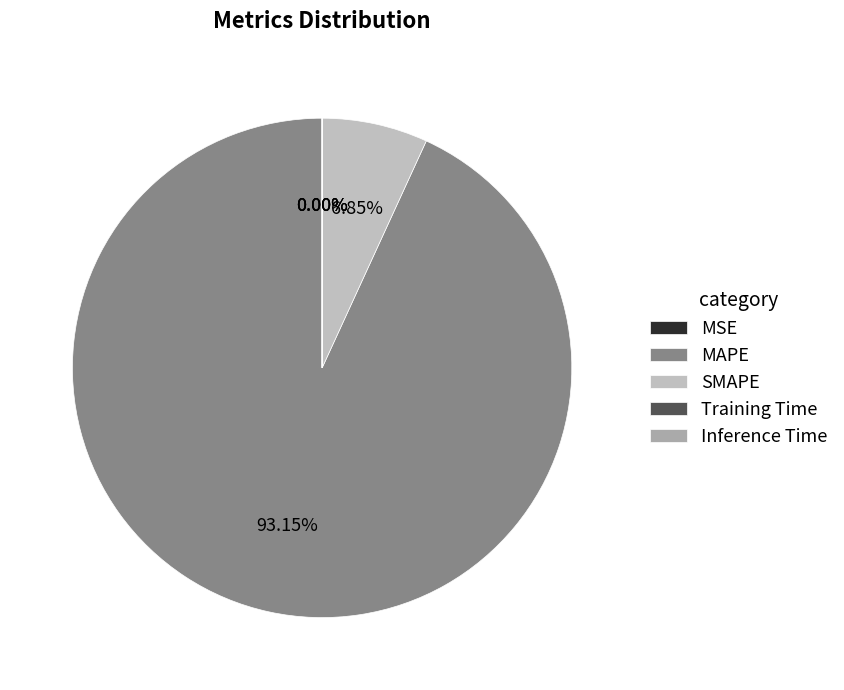

Which category accounts for the majority?

MAPE